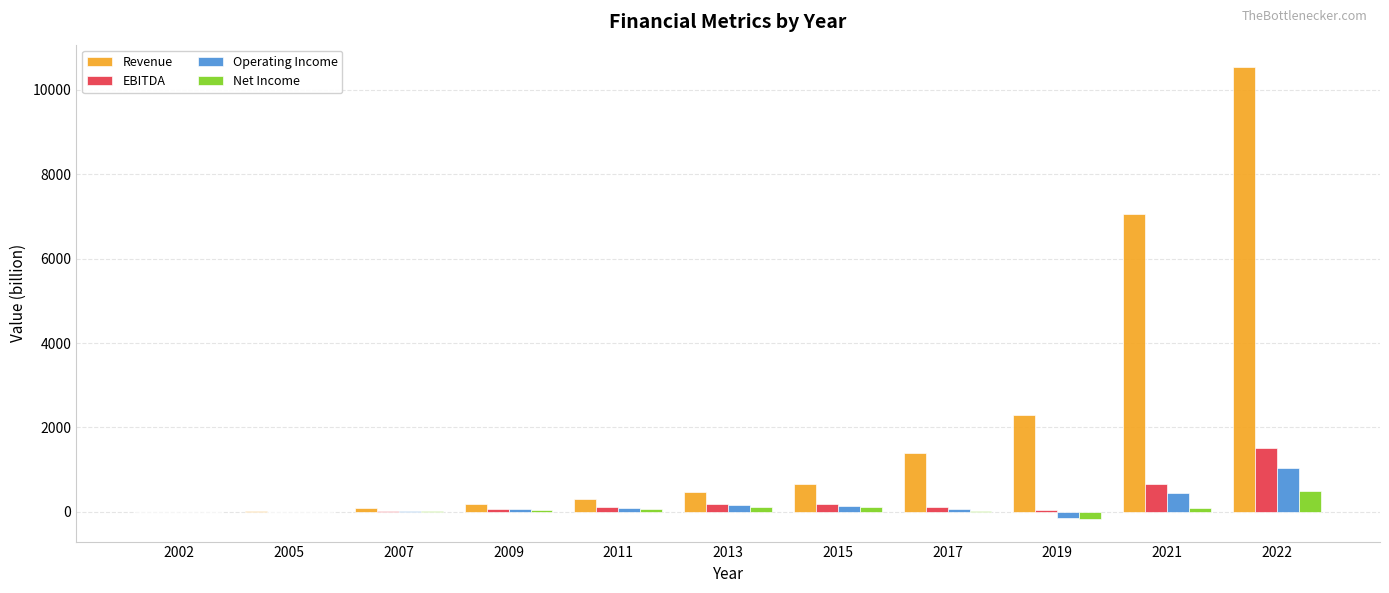

Which category has the highest value across all series?

2022